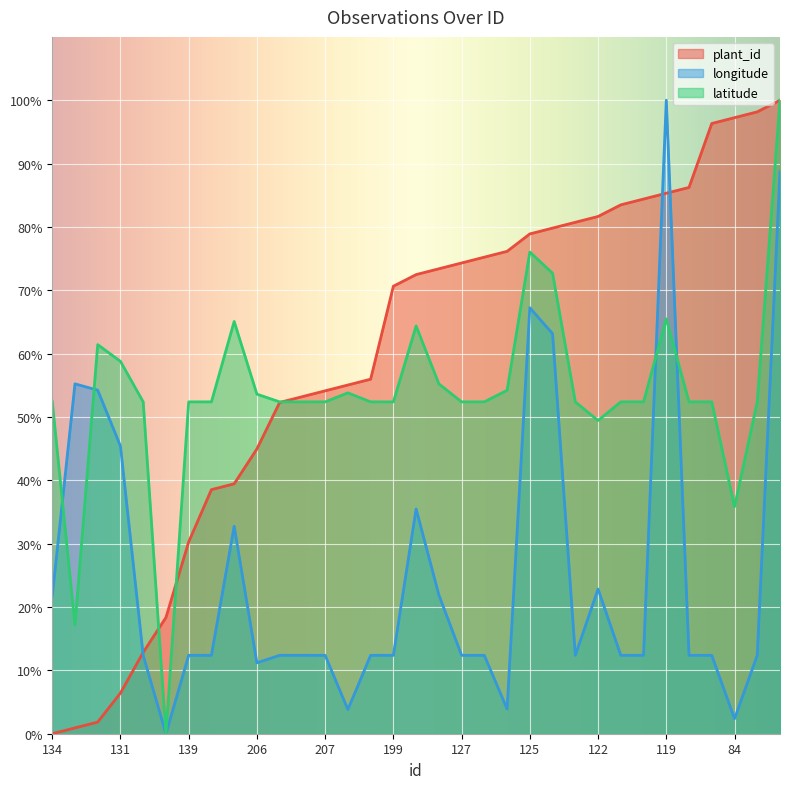

Does the chart display data point markers on the line(s)?

No